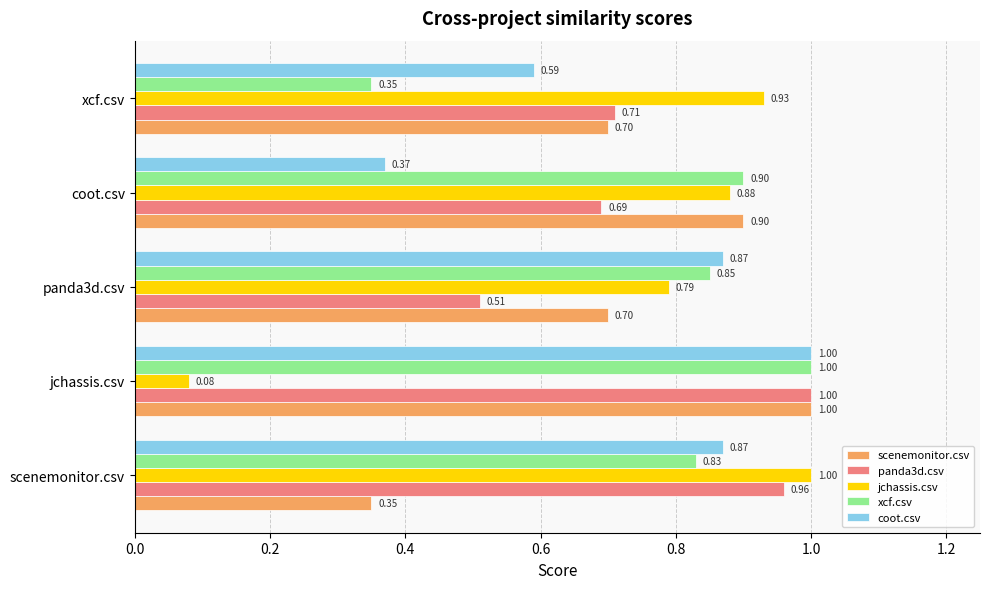

Where is jchassis.csv nearest to the value 0?

jchassis.csv